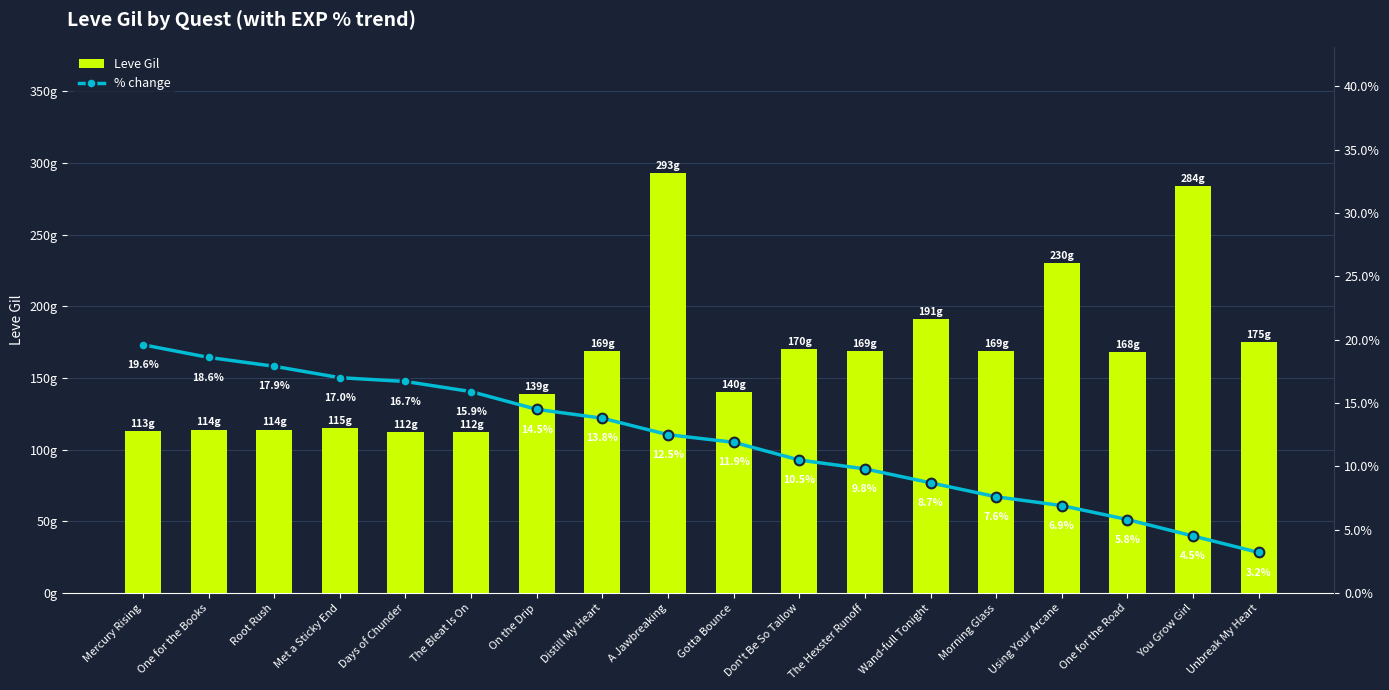

What is the label of the 10th bar from the left?

Gotta Bounce